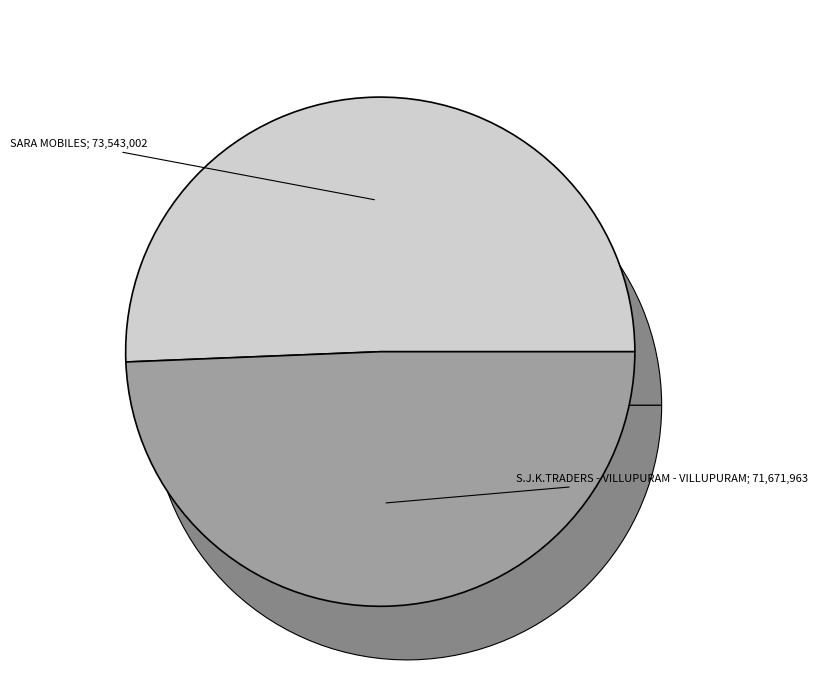

To the nearest percent, what percentage of the pie is S.J.K.TRADERS - VILLUPURAM - VILLUPURAM?

49%